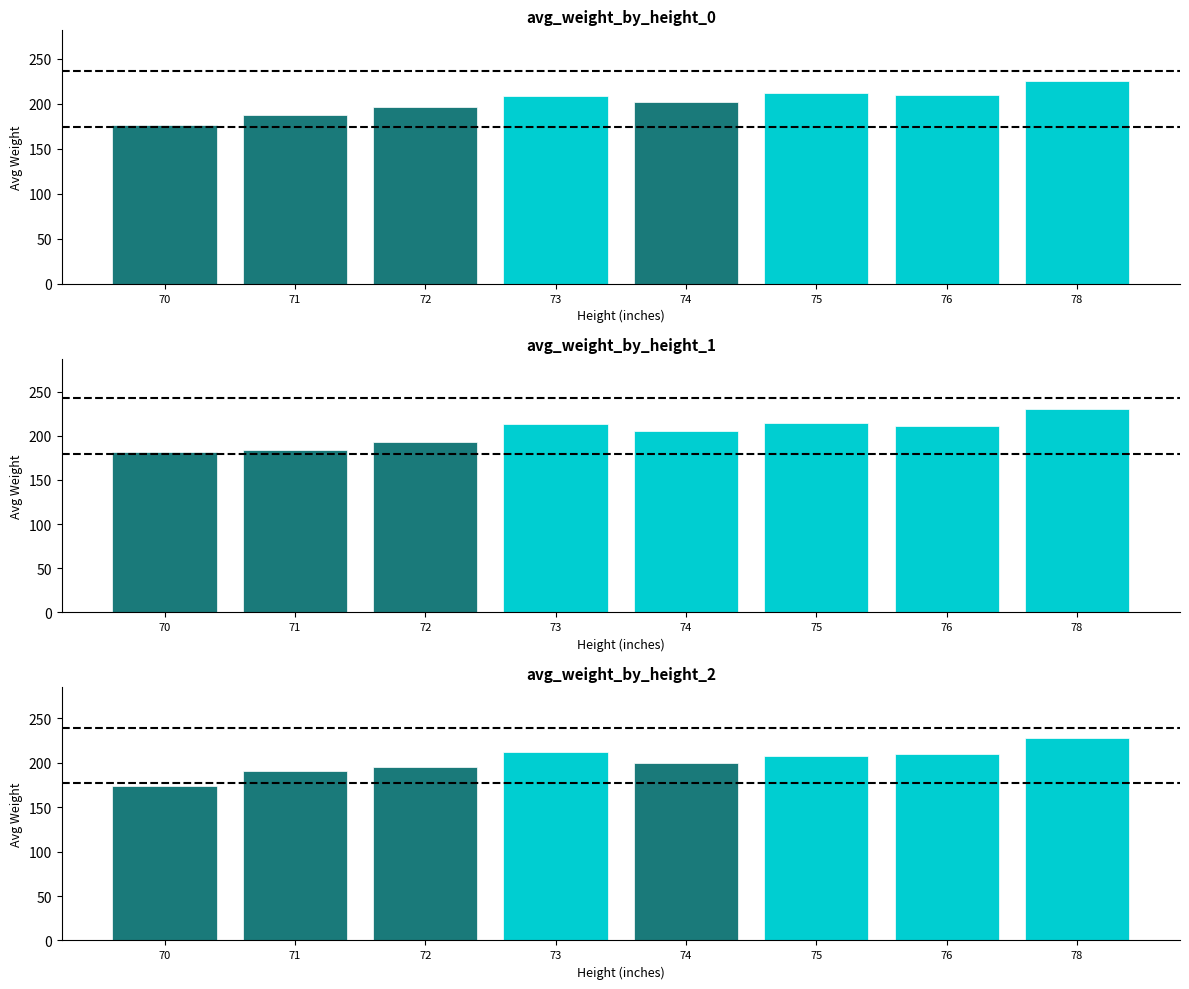

What is the average value?

202.3